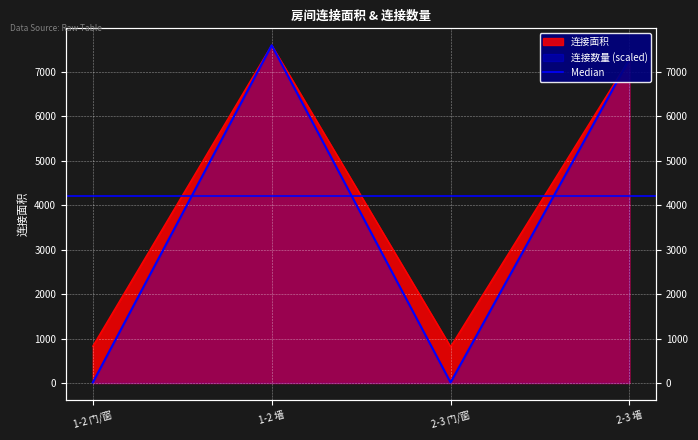

What is the maximum value for 连接面积?

7596